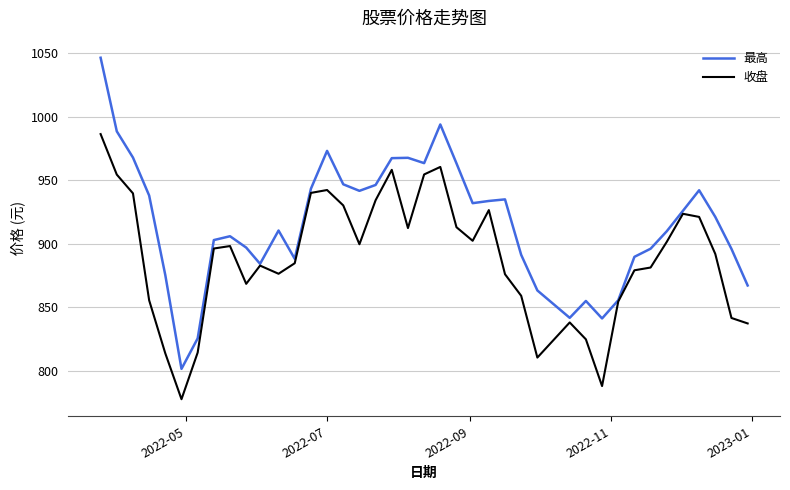

What is the average value of the 收盘 series?

888.7